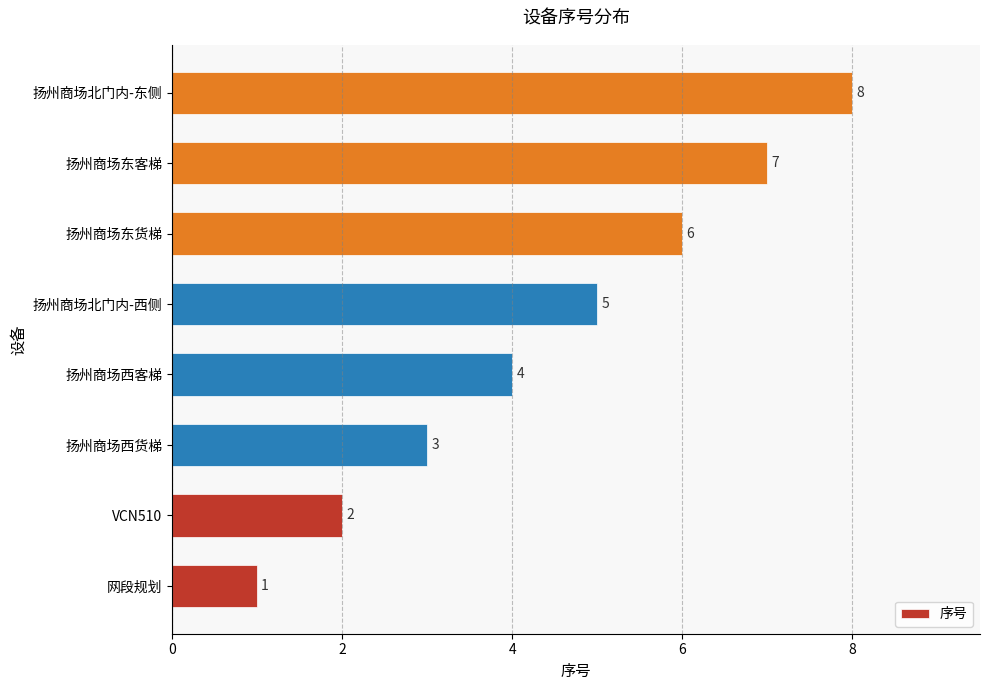

True or false: the data shows 7 at 扬州商场东客梯.

True